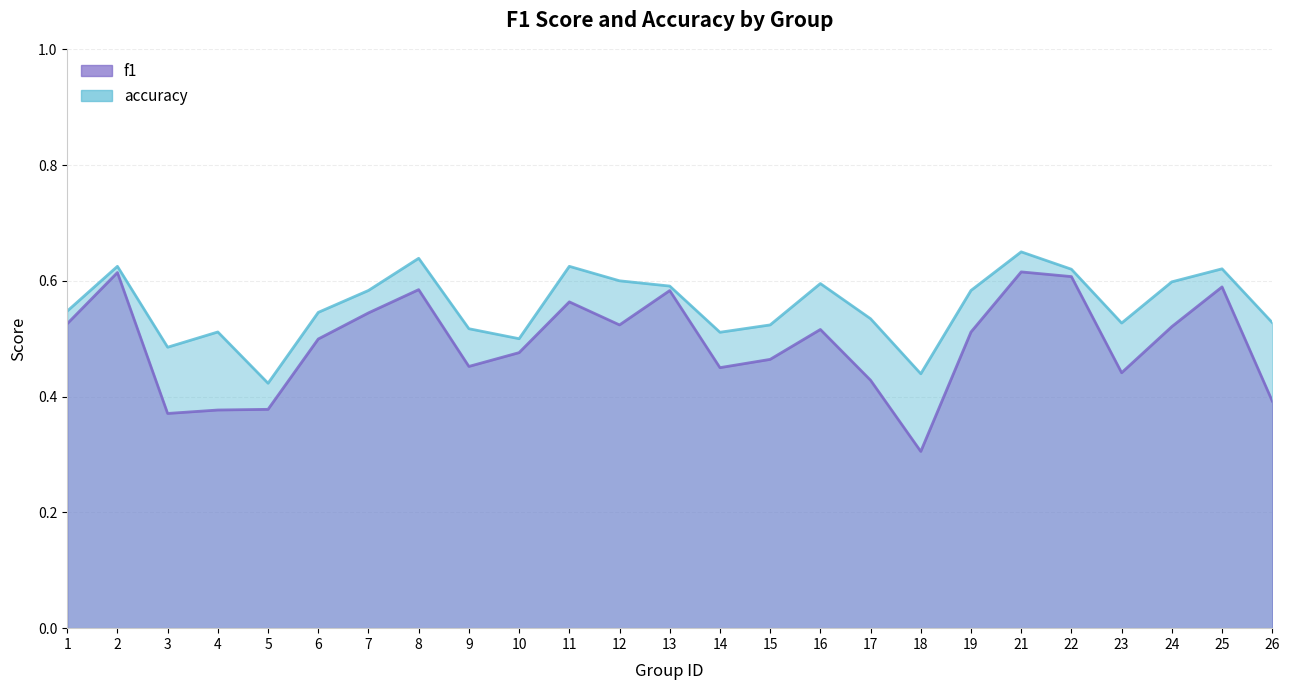

What are all the series names shown in the legend?

f1, accuracy